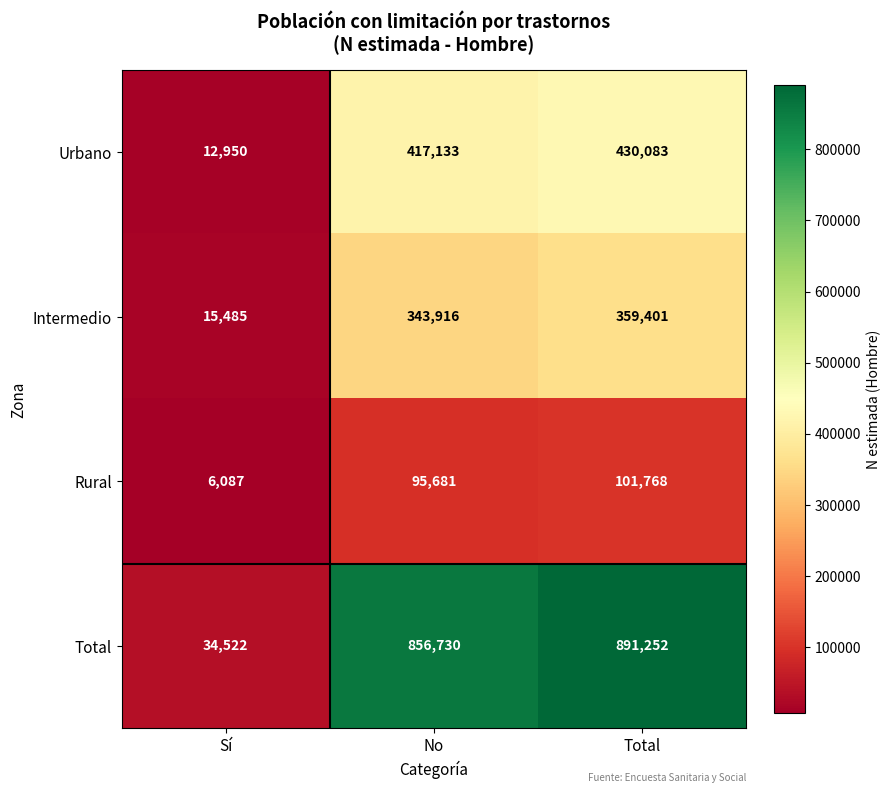

True or false: Intermedio has a value of 607083 at Total.

False